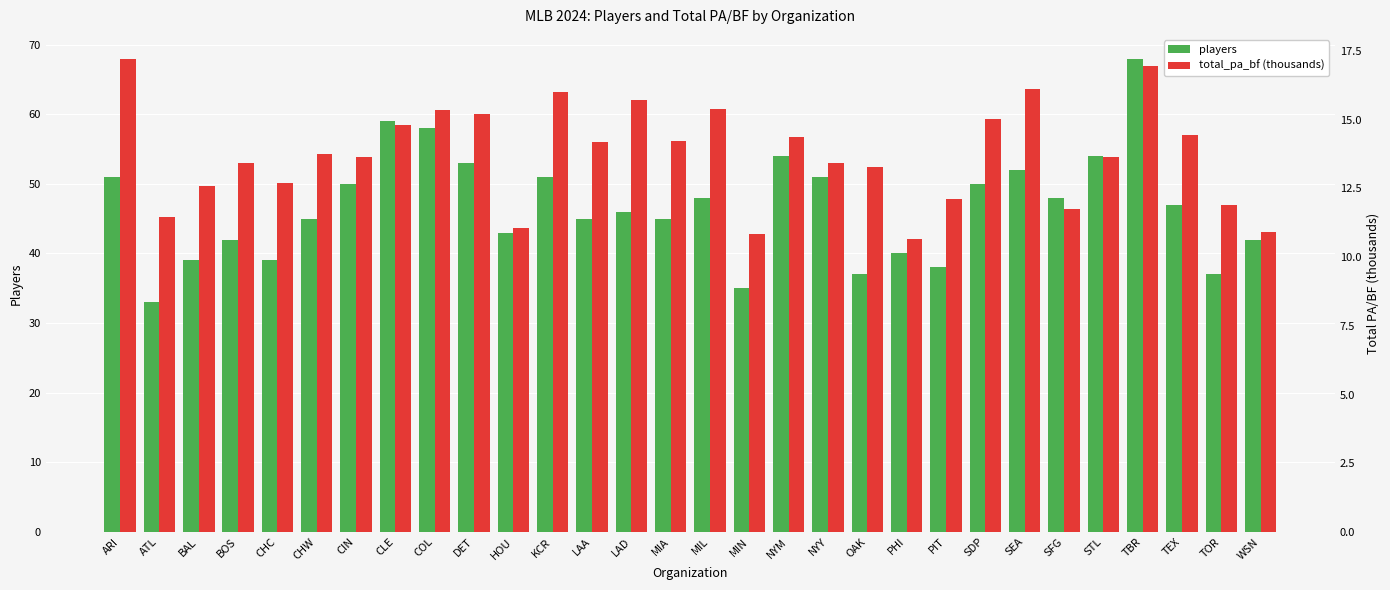

How many bars are there in each group?

2